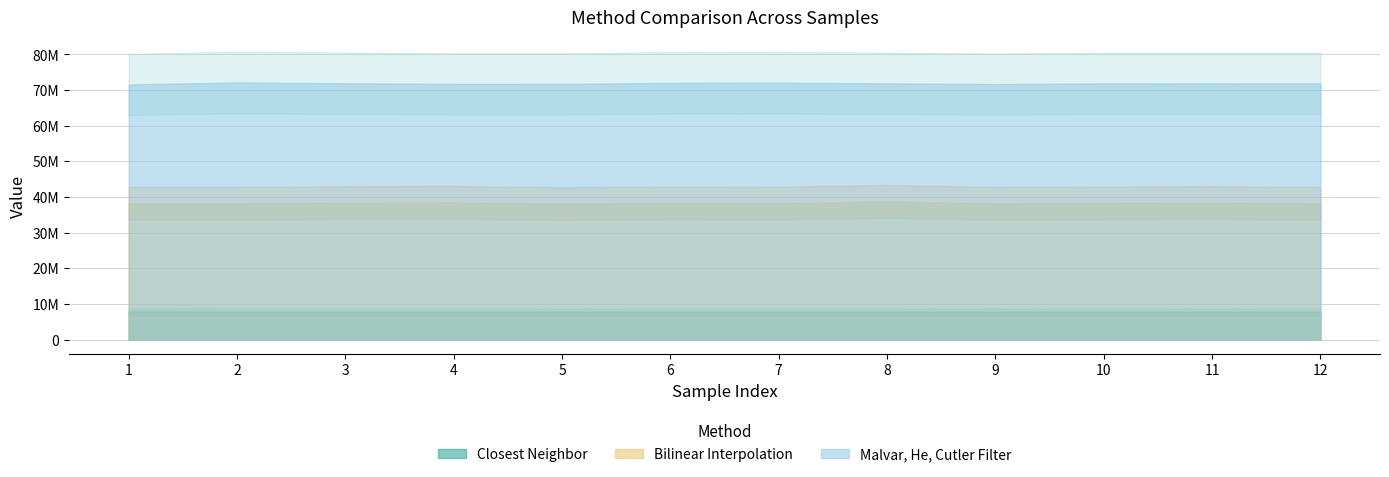

Which category has the lowest value in the Bilinear Interpolation series?

5